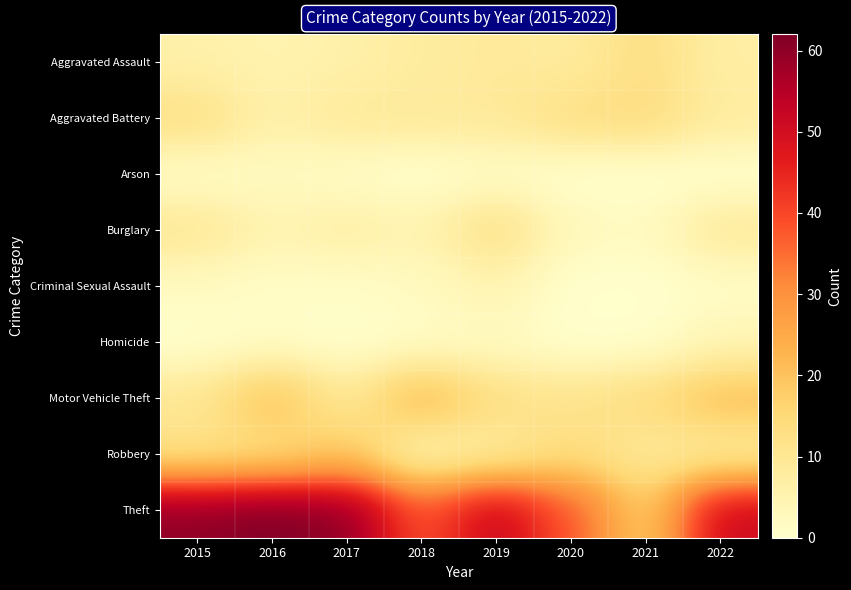

At which category is the sum across all series the highest?

2016